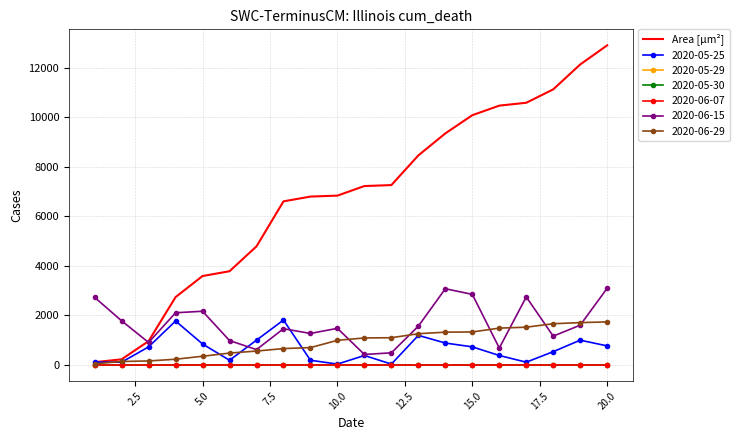

Which series has the largest range (max minus min)?

Area [µm²]